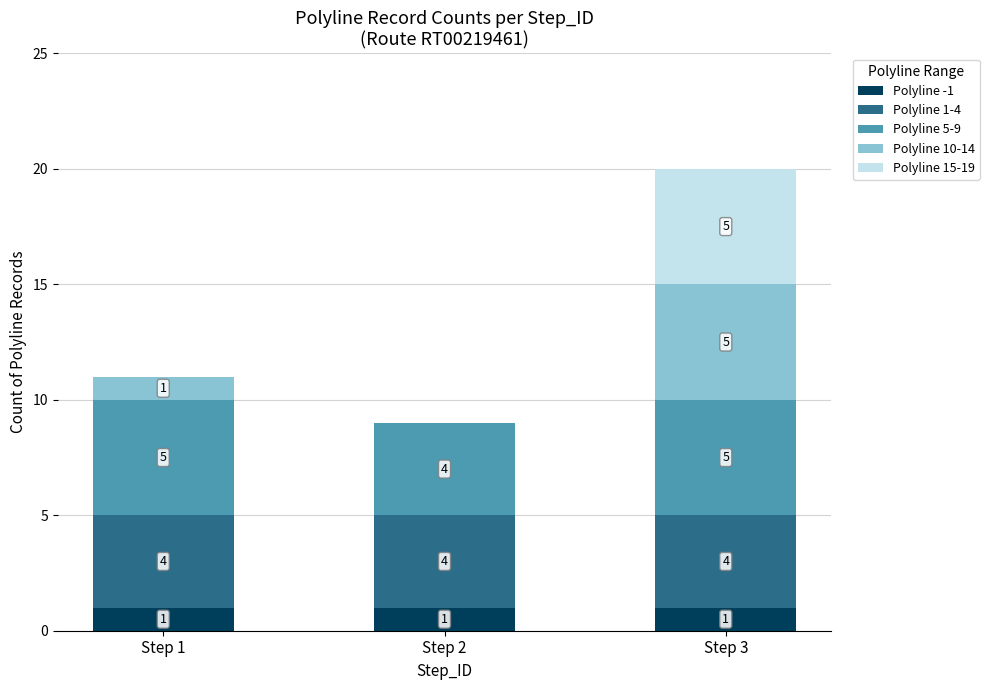

What is the total value across all series at Step 3?

20